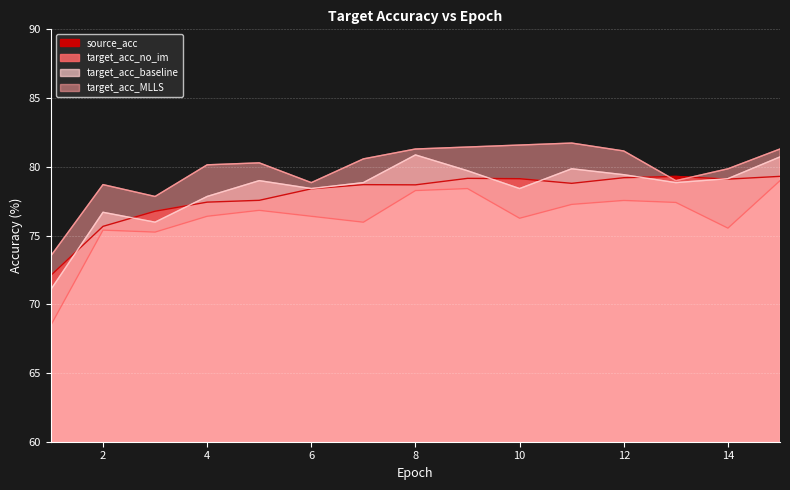

What is the sum of all target_acc_no_im values?

1144.5